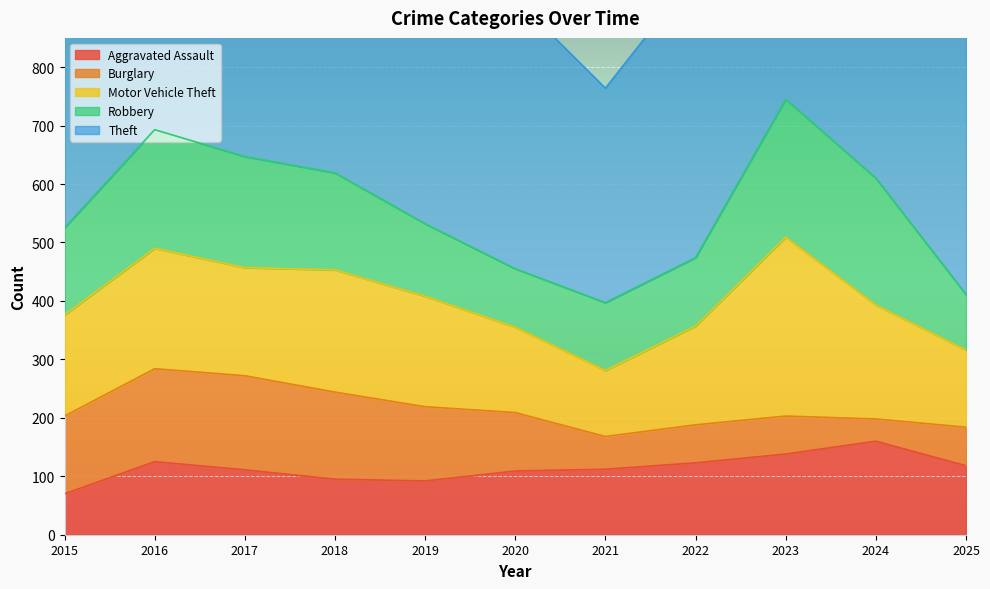

Which category has the lowest value across all series?

2024